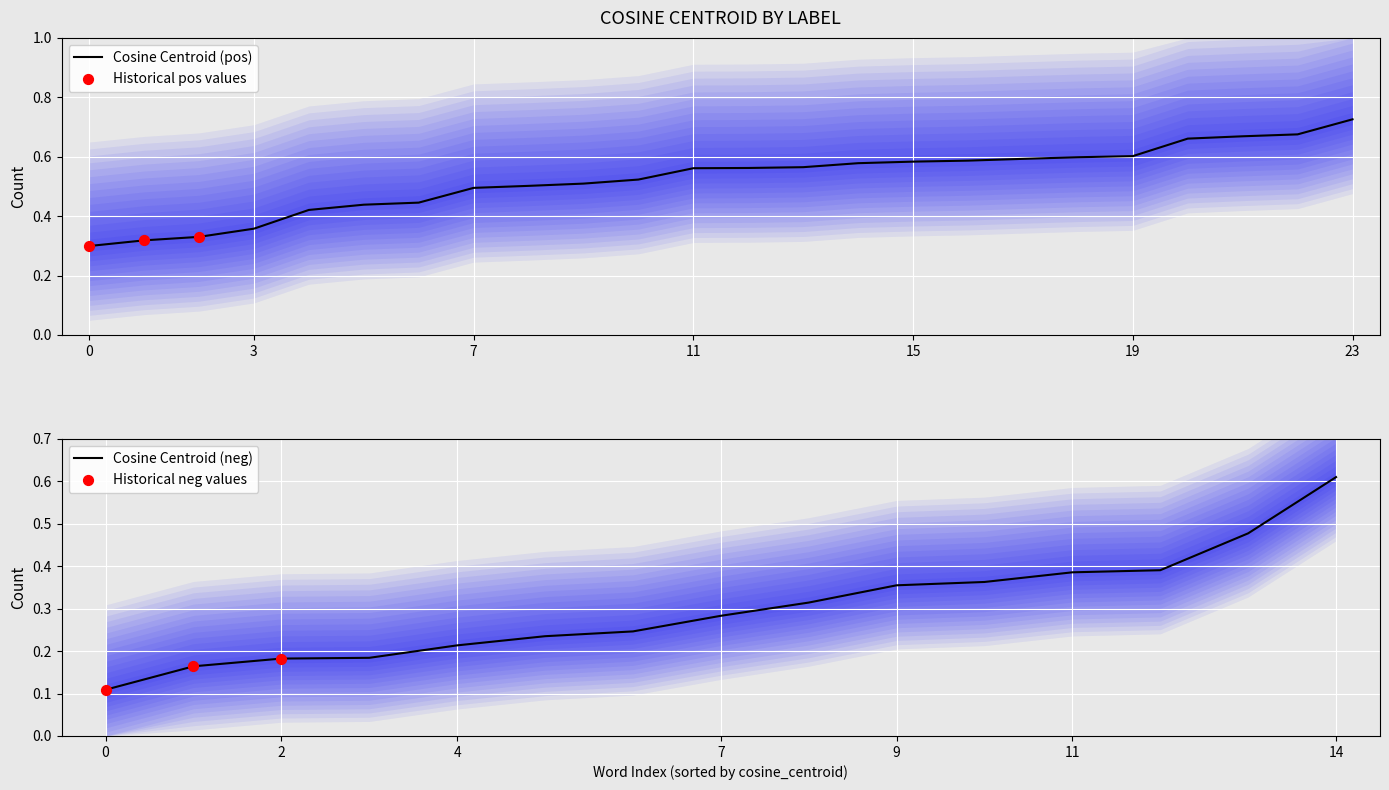

True or false: Cosine Centroid (pos) has a value of 0.5 at 7.

True